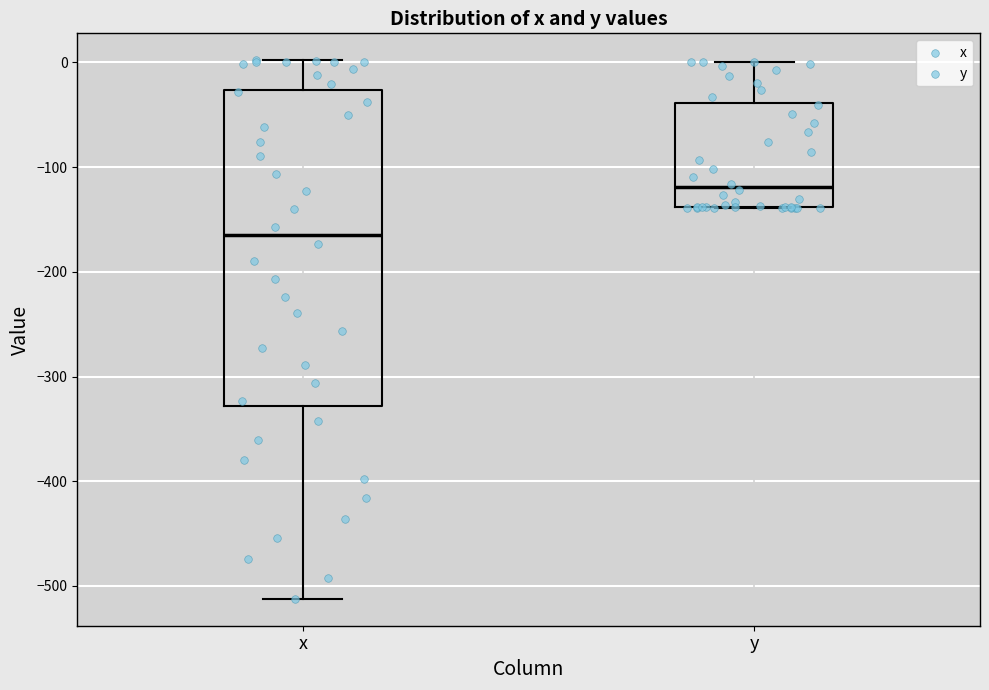

Where is the lower edge of the box for x on the y-axis? The values are not printed on the chart, so give them approximately, as read against the axis.

-330